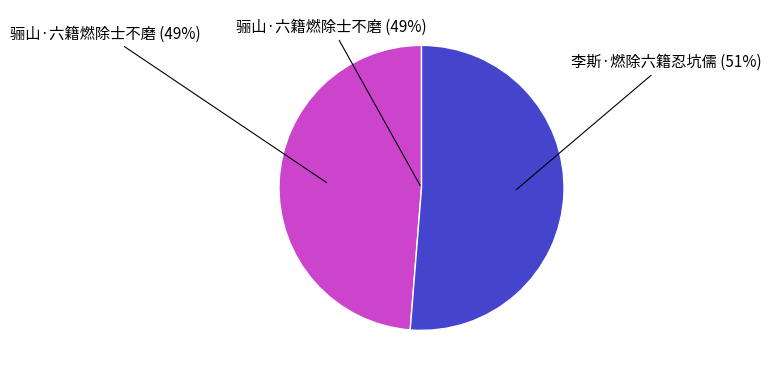

Is the sum of 李斯·燃除六籍忍坑儒 and 骊山·六籍燃除士不磨 greater than half?

Yes